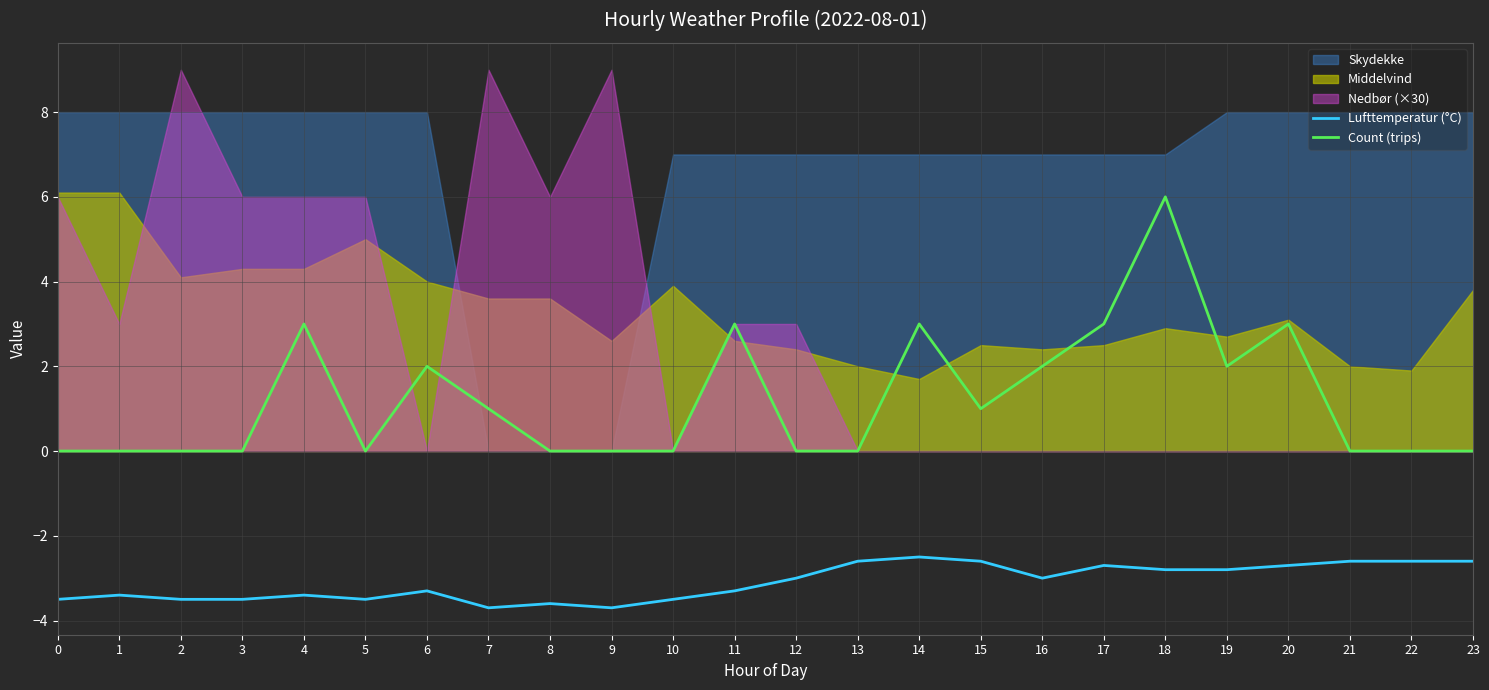

How many lines are shown in the chart?

2